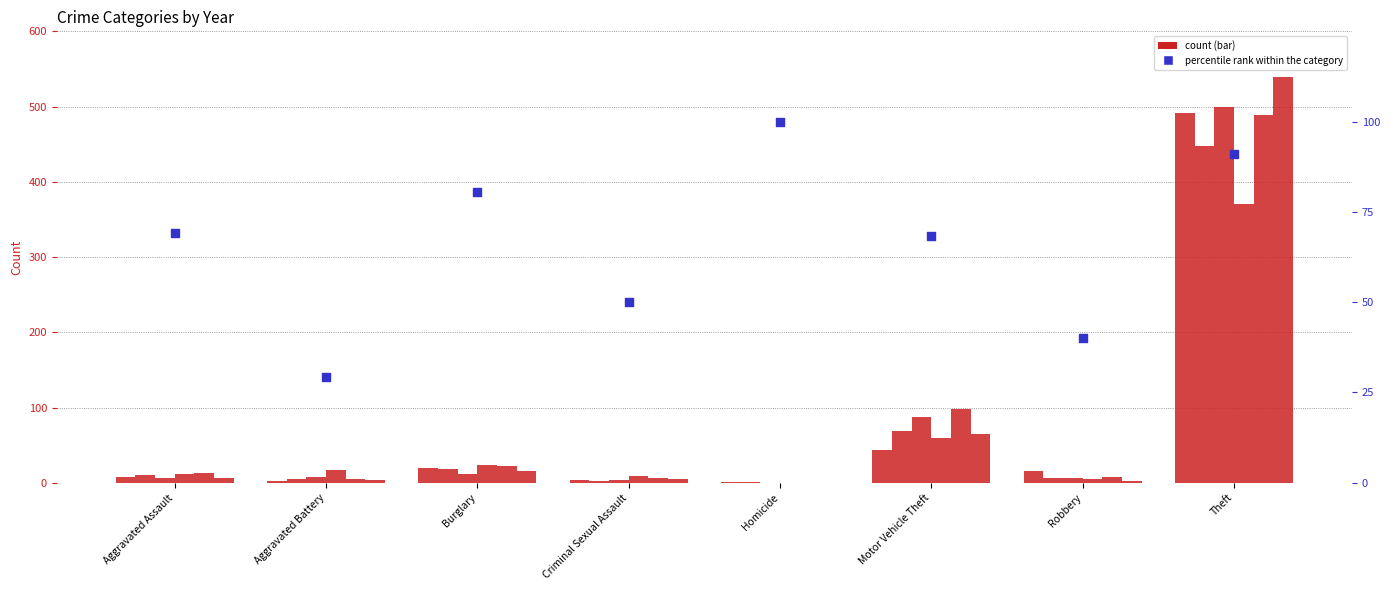

What is the change in value from Aggravated Assault to Burglary?

+11.2